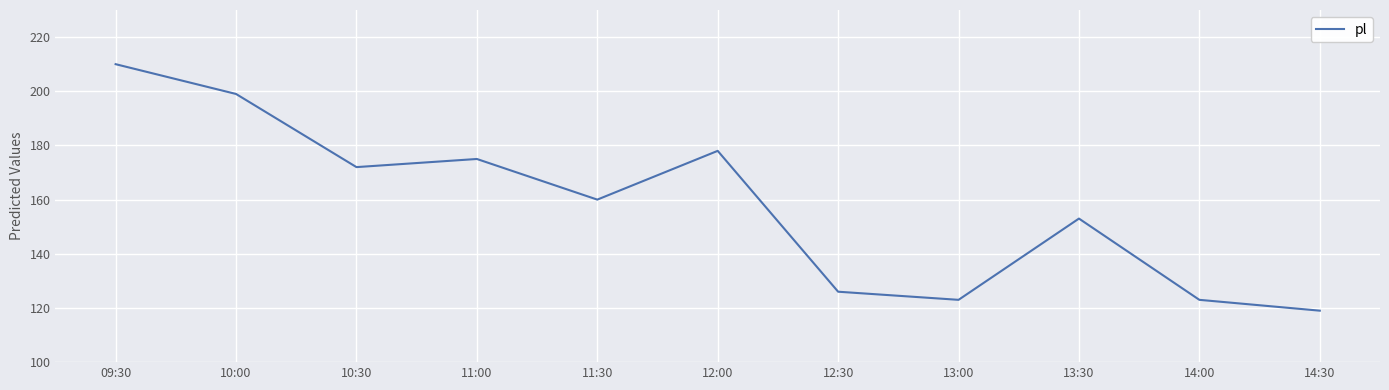

Where does the data first go above 160?

09:30